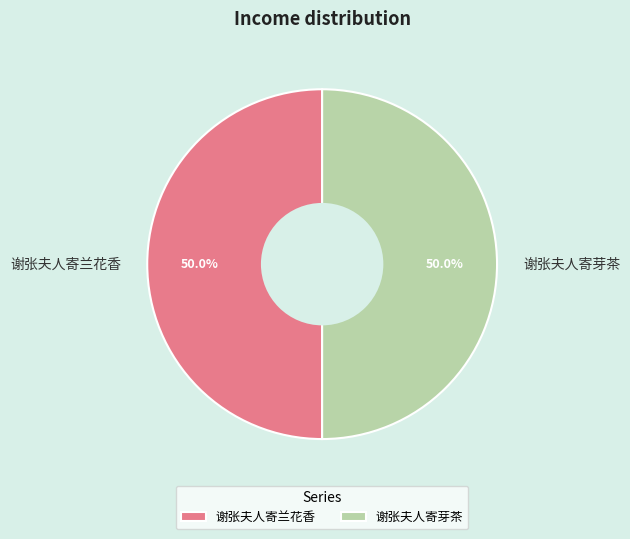

The 谢张夫人寄芽茶 slice represents 43% of the pie. True or false?

False